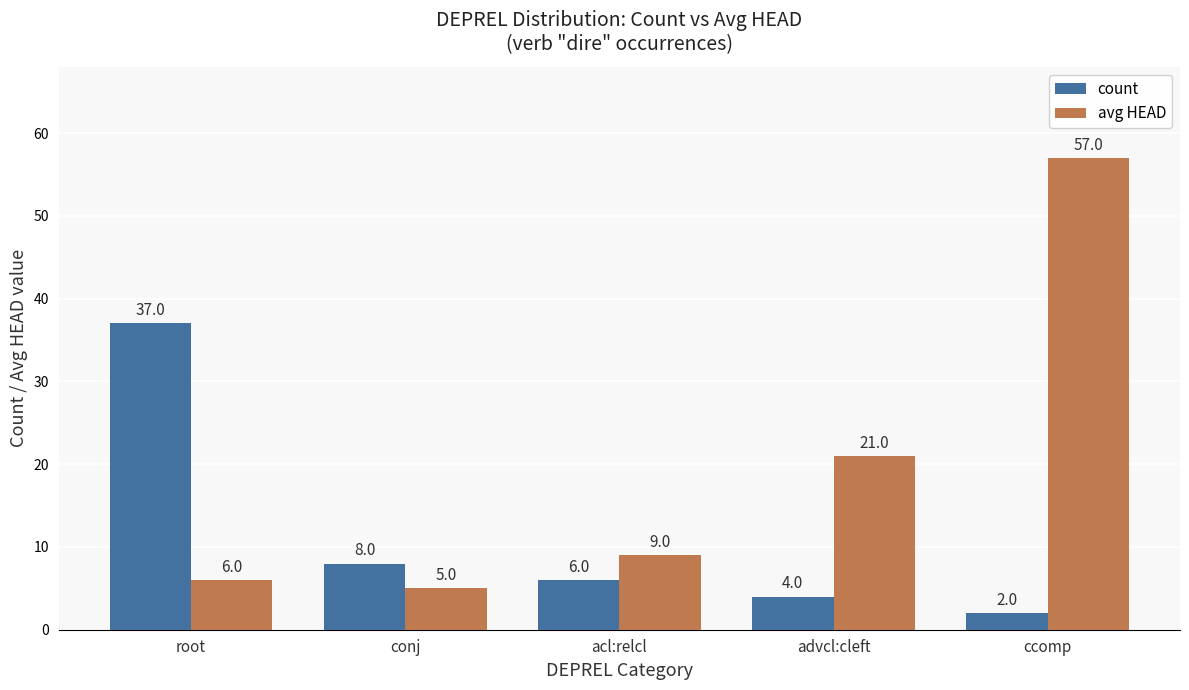

How many categories are shown in the chart?

5